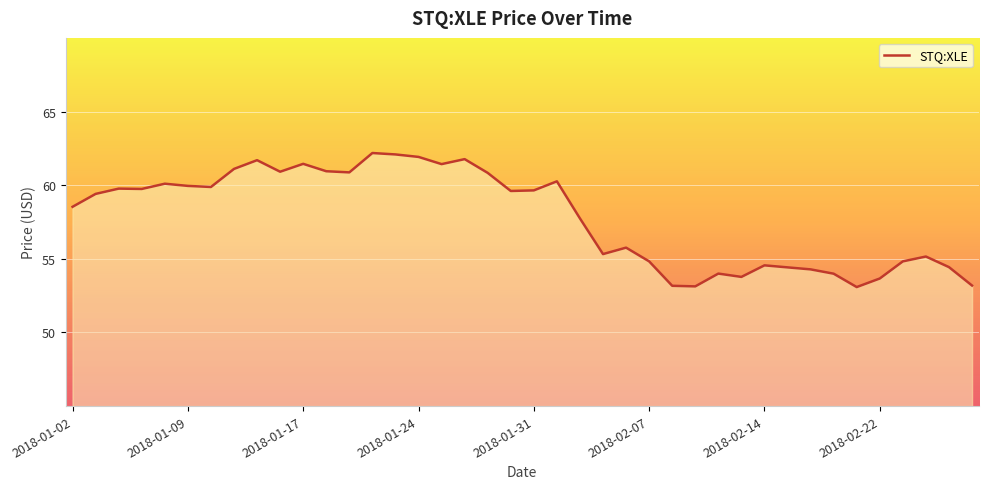

What is the difference between the maximum and minimum values?

9.1